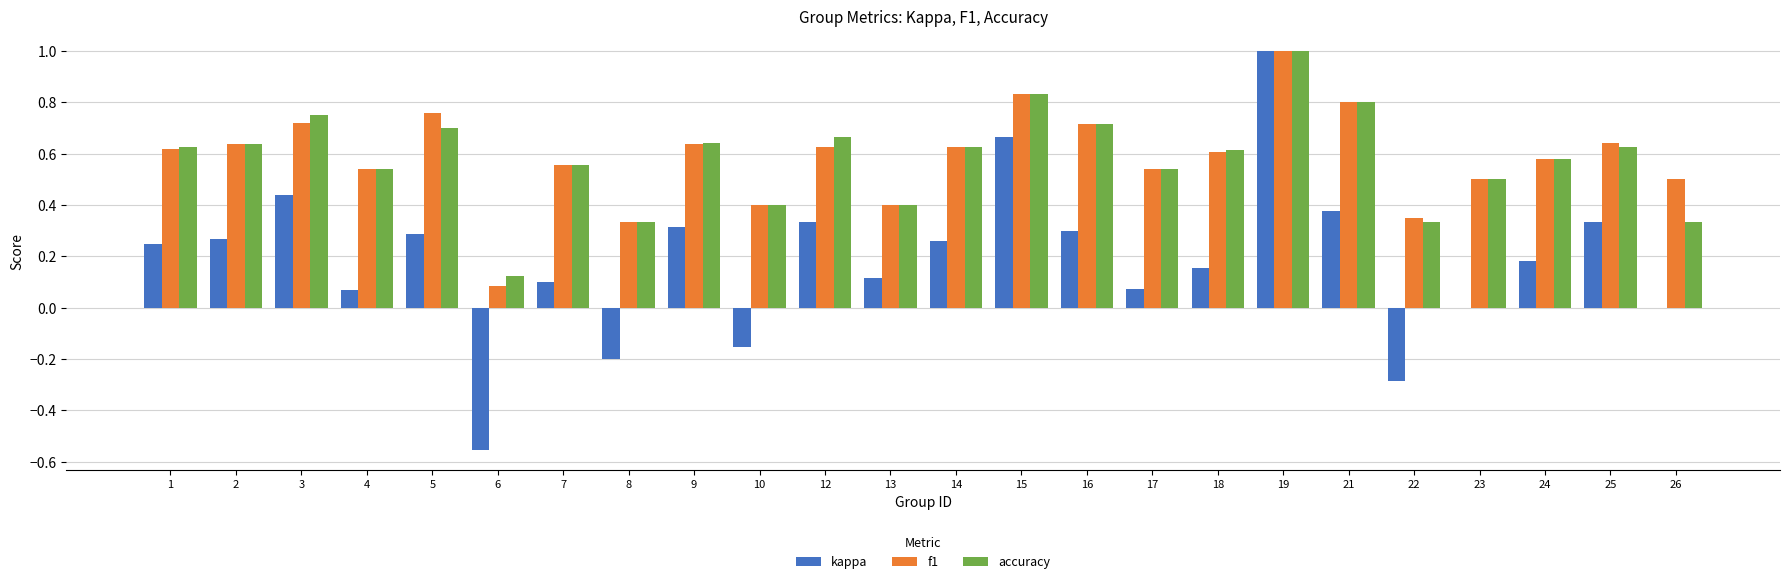

At which label does accuracy reach its peak?

19